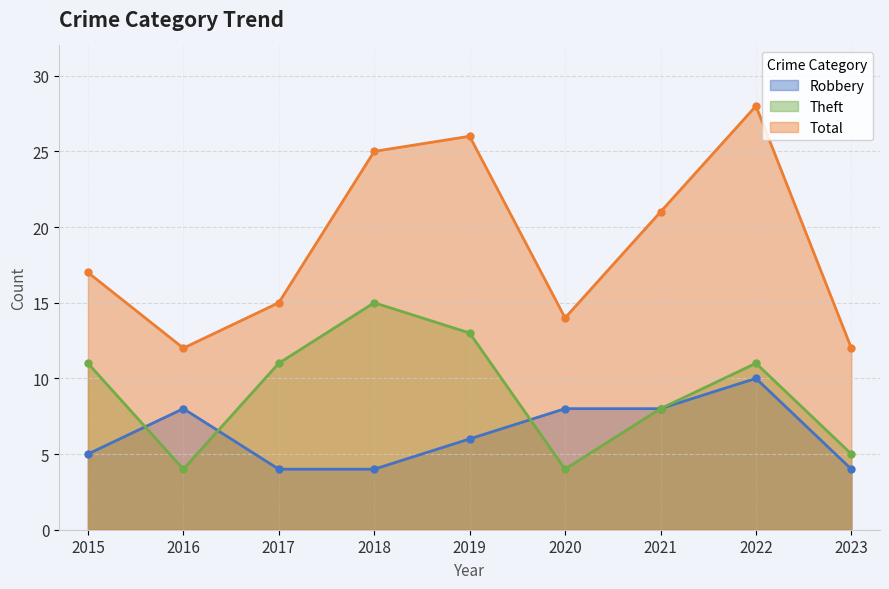

Does the chart have visible grid lines?

Yes